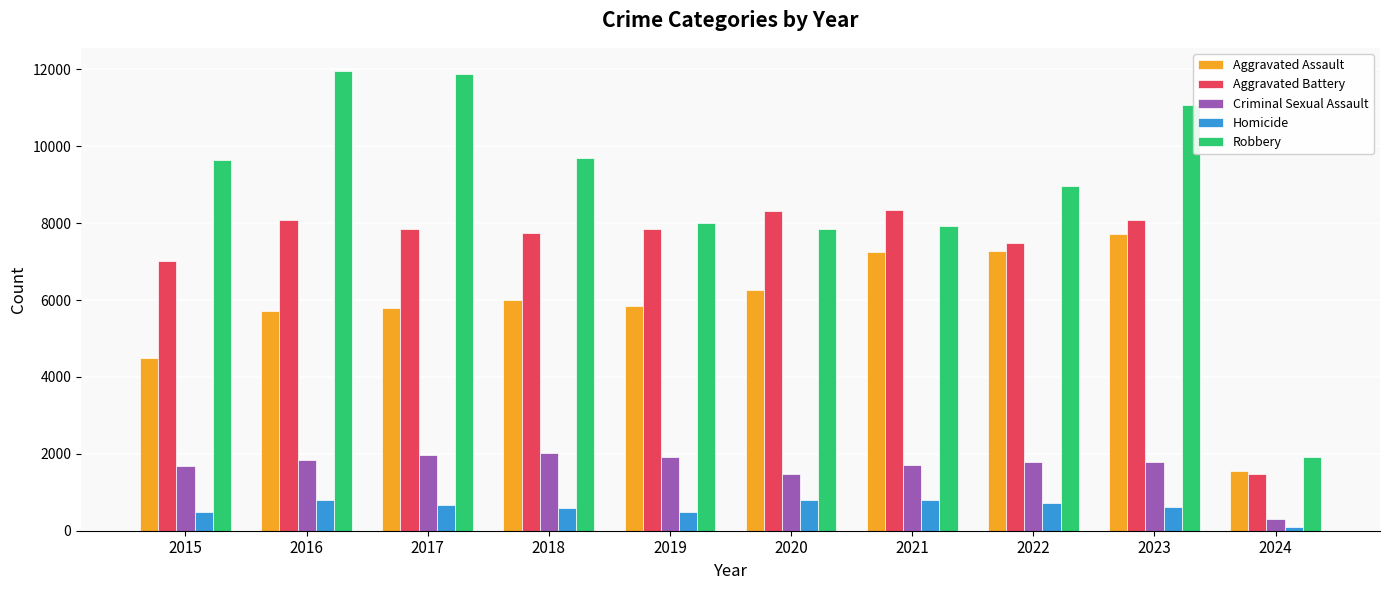

List the series in order of their peak value, lowest first.

Homicide, Criminal Sexual Assault, Aggravated Assault, Aggravated Battery, Robbery